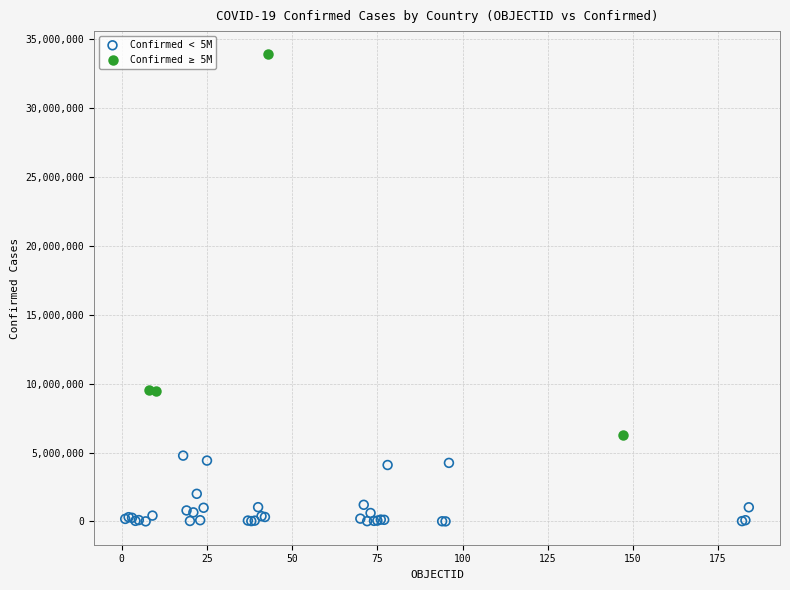

Which series reaches the minimum Y coordinate?

Confirmed < 5M